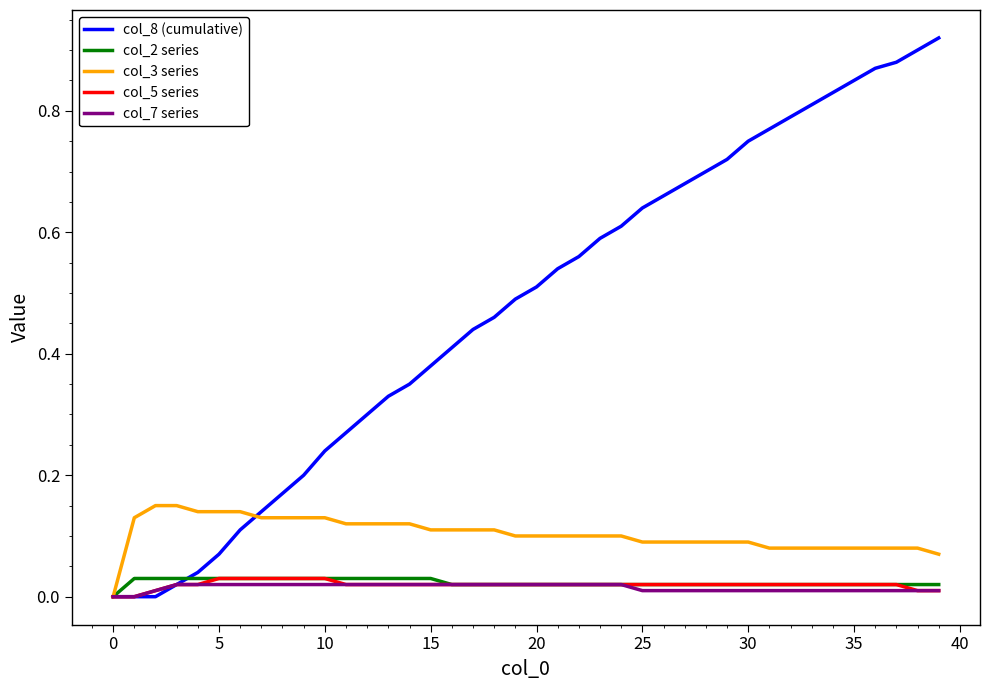

Which series has the largest total across all categories?

col_8 (cumulative)